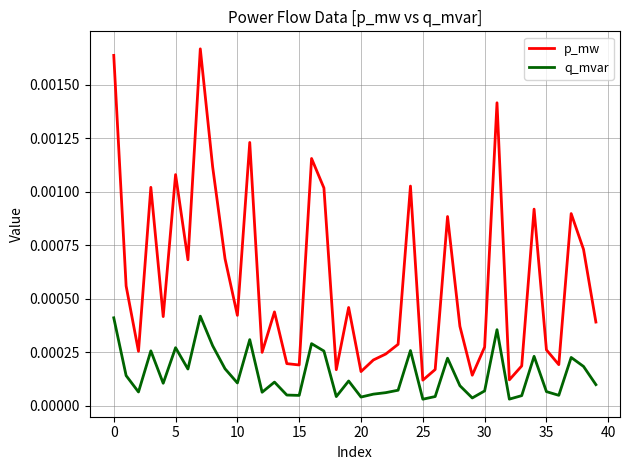

List the series in order of their peak value, lowest first.

q_mvar, p_mw